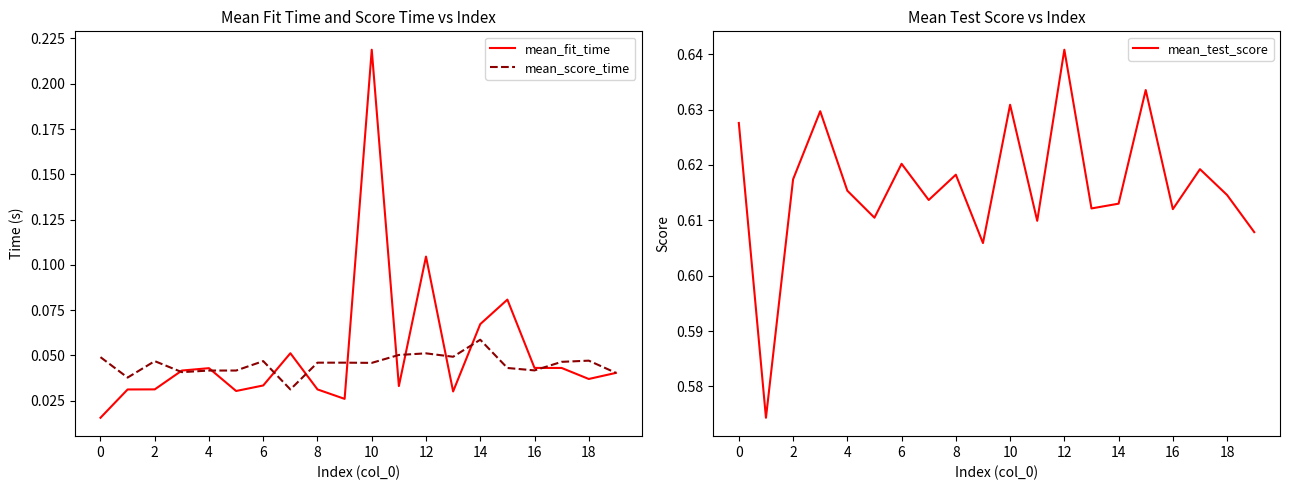

List the series in order of their peak value, lowest first.

mean_score_time, mean_fit_time, mean_test_score